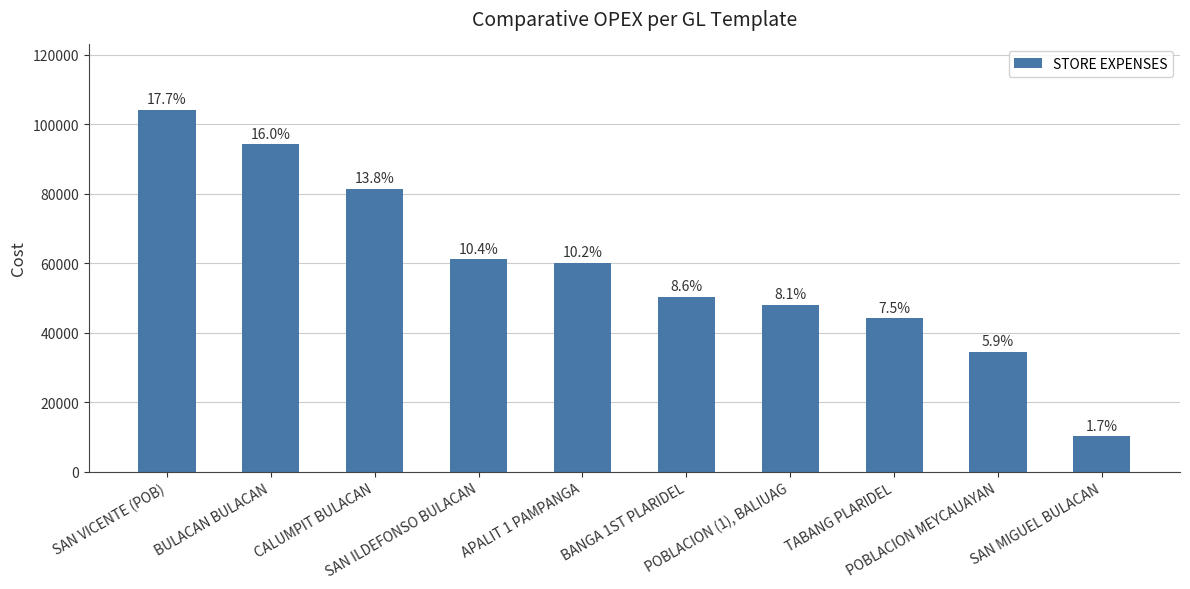

Is it true that the value at SAN ILDEFONSO BULACAN is 61148?

True